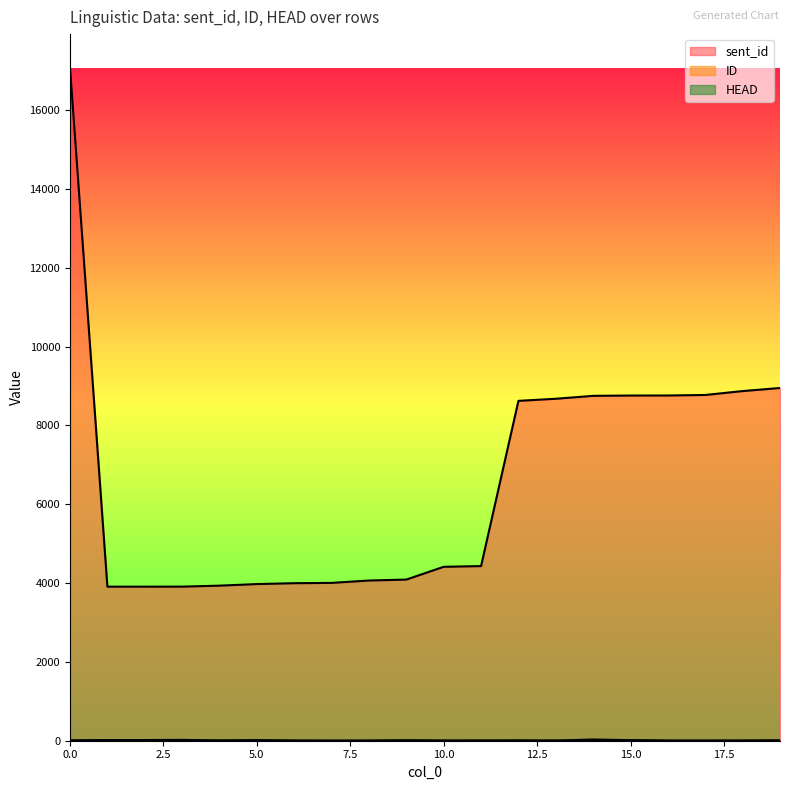

What are all the series names shown in the legend?

sent_id, ID, HEAD